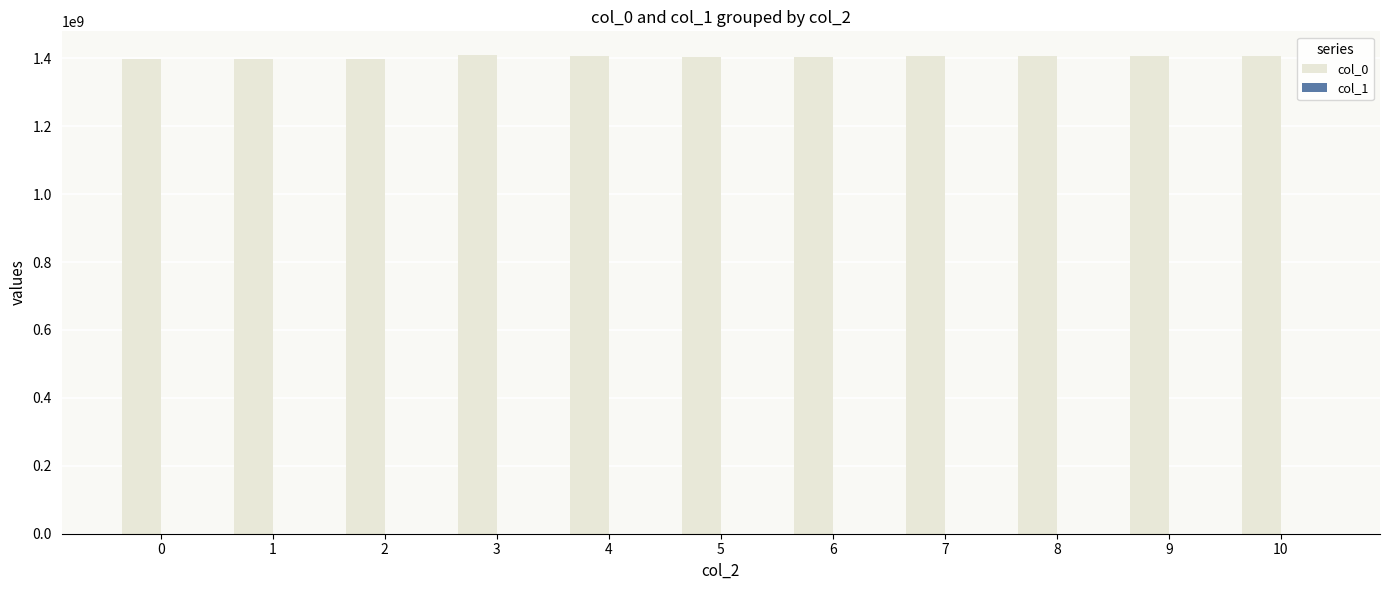

What is the greatest value displayed?

1409026538.0